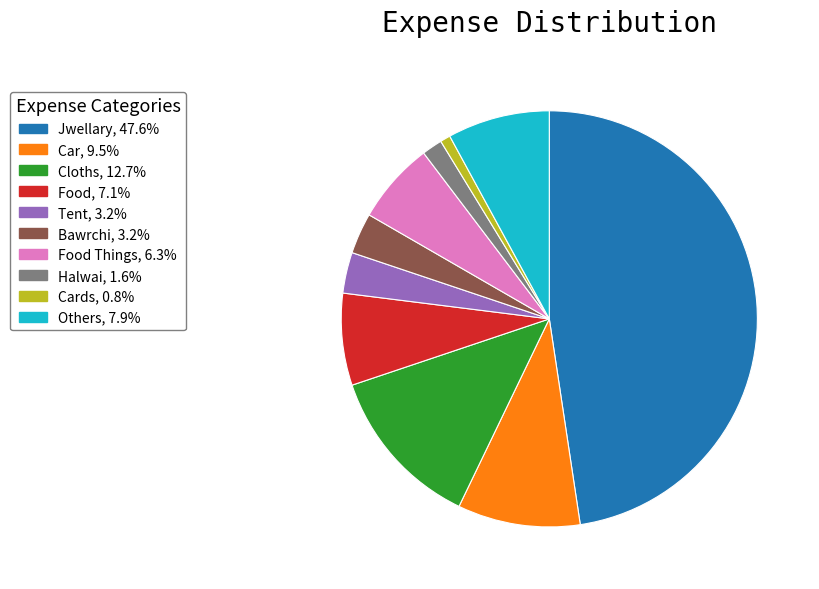

Does Food, 7.1% represent more than half of the total?

No